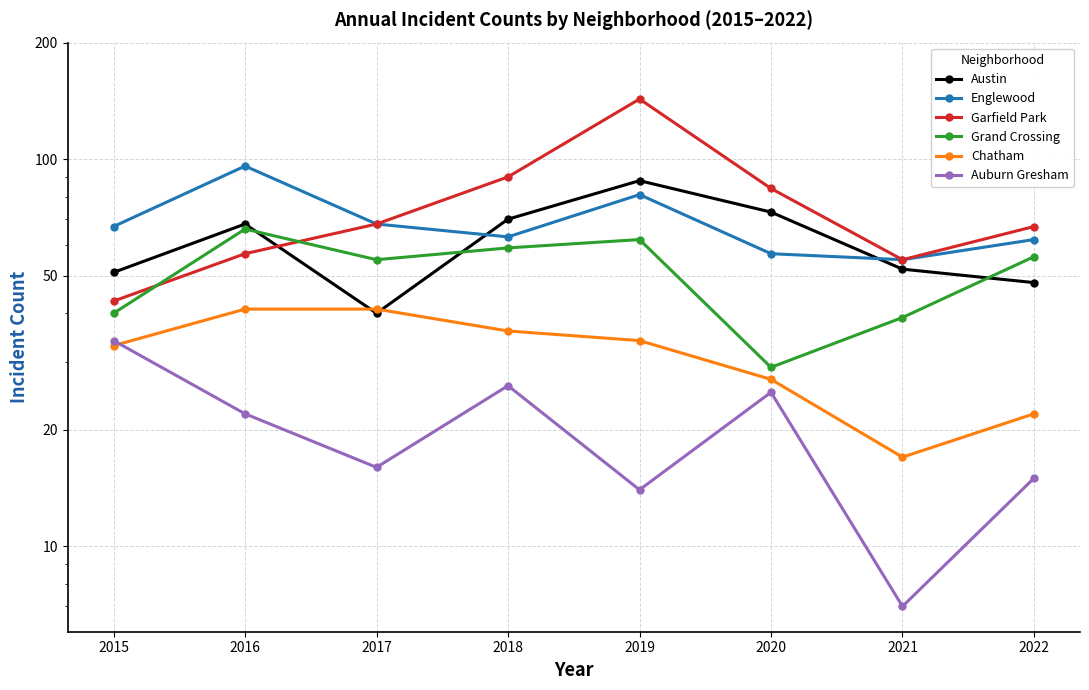

How many data points does each series have?

8